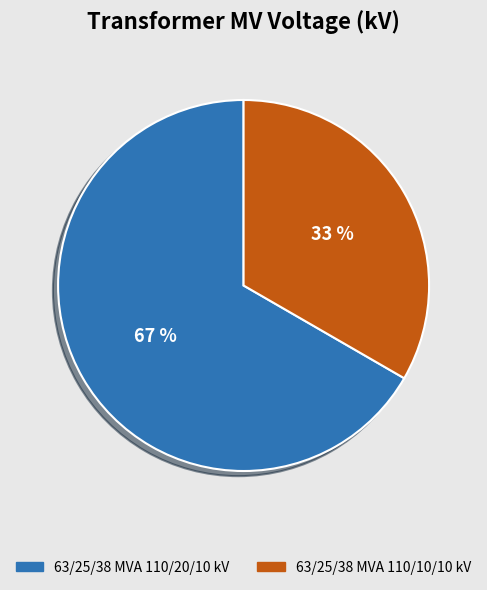

Rank the categories by value from highest to lowest.

63/25/38 MVA 110/20/10 kV, 63/25/38 MVA 110/10/10 kV